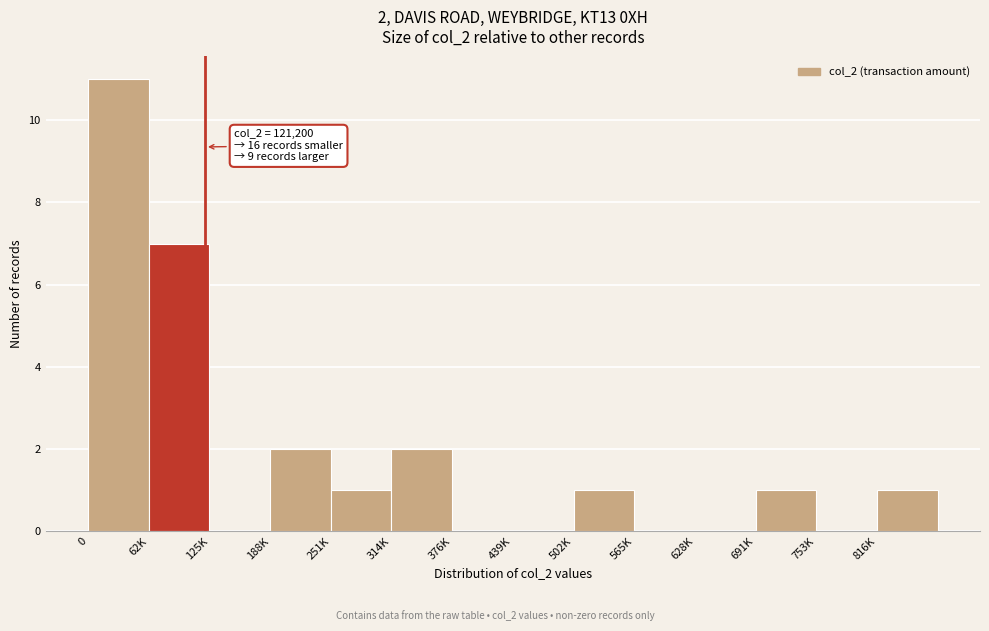

Reading left to right, list all the values displayed in this chart.

0=11	62K=7	125K=0	188K=2	251K=1	314K=2	376K=0	439K=0	502K=1	565K=0	628K=0	691K=1	753K=0	816K=1